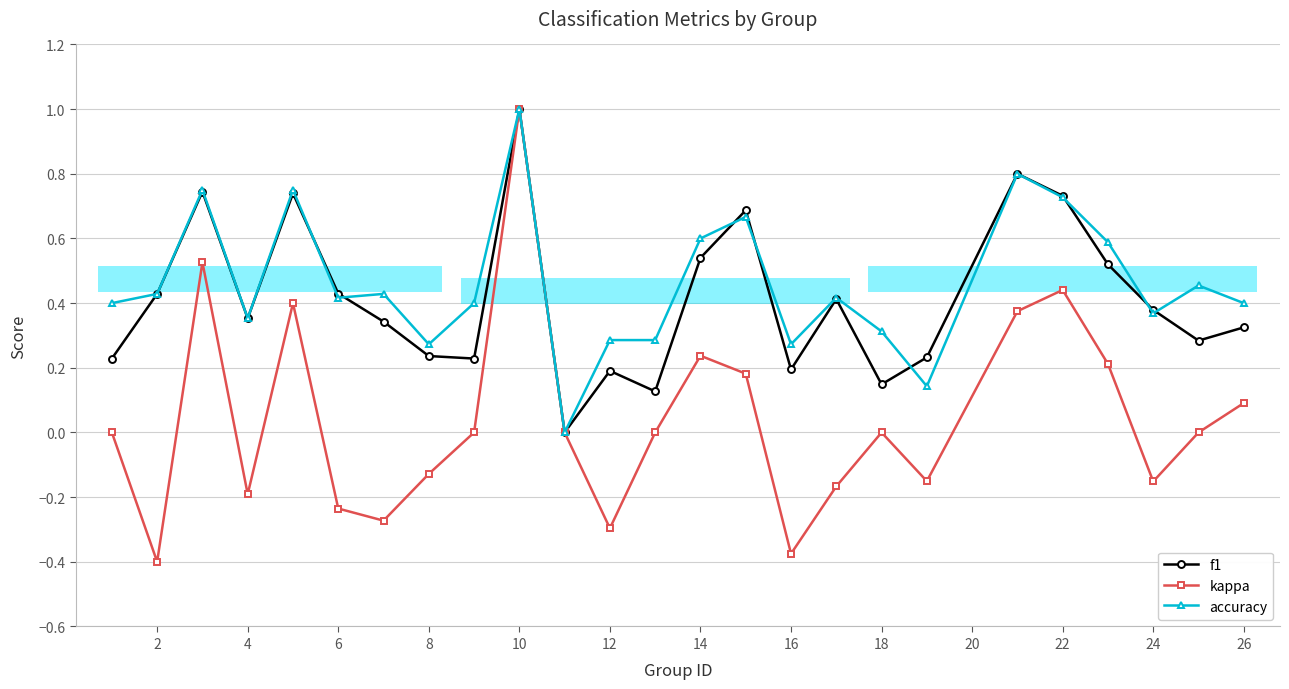

Reading left to right, list all the values displayed in this chart.

f1: 0.2	0.4	0.7	0.4	0.7	0.4	0.3	0.2	0.2	1.0	0.0	0.2	0.1	0.5	0.7	0.2	0.4	0.1	0.2	0.8	0.7	0.5	0.4	0.3	0.3
kappa: 0.0	-0.4	0.5	-0.2	0.4	-0.2	-0.3	-0.1	0.0	1.0	0.0	-0.3	0.0	0.2	0.2	-0.4	-0.2	0.0	-0.2	0.4	0.4	0.2	-0.2	0.0	0.1
accuracy: 0.4	0.4	0.8	0.4	0.8	0.4	0.4	0.3	0.4	1.0	0.0	0.3	0.3	0.6	0.7	0.3	0.4	0.3	0.1	0.8	0.7	0.6	0.4	0.5	0.4